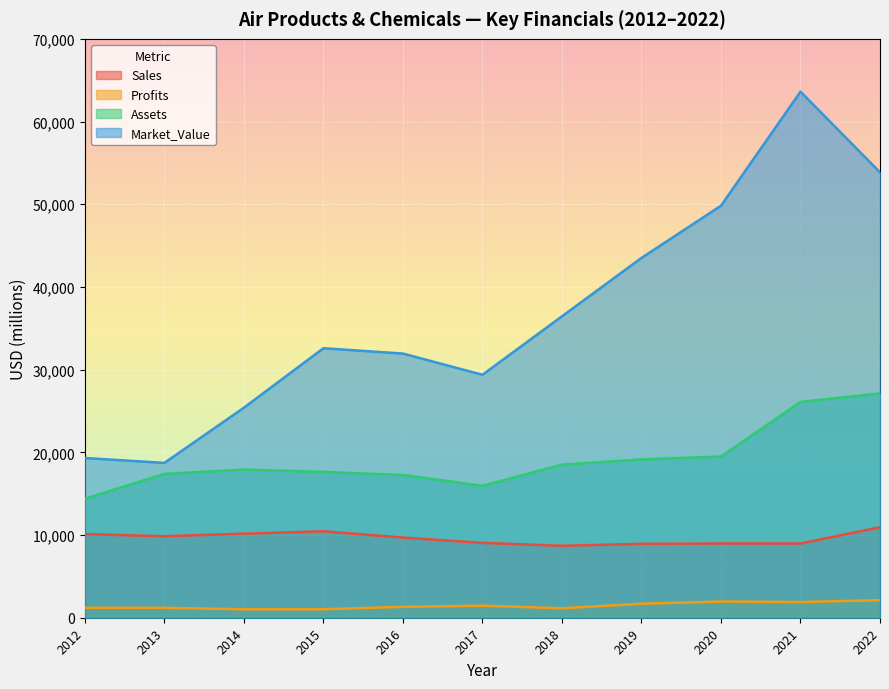

Which has a higher value, 2020 or 2018?

2020